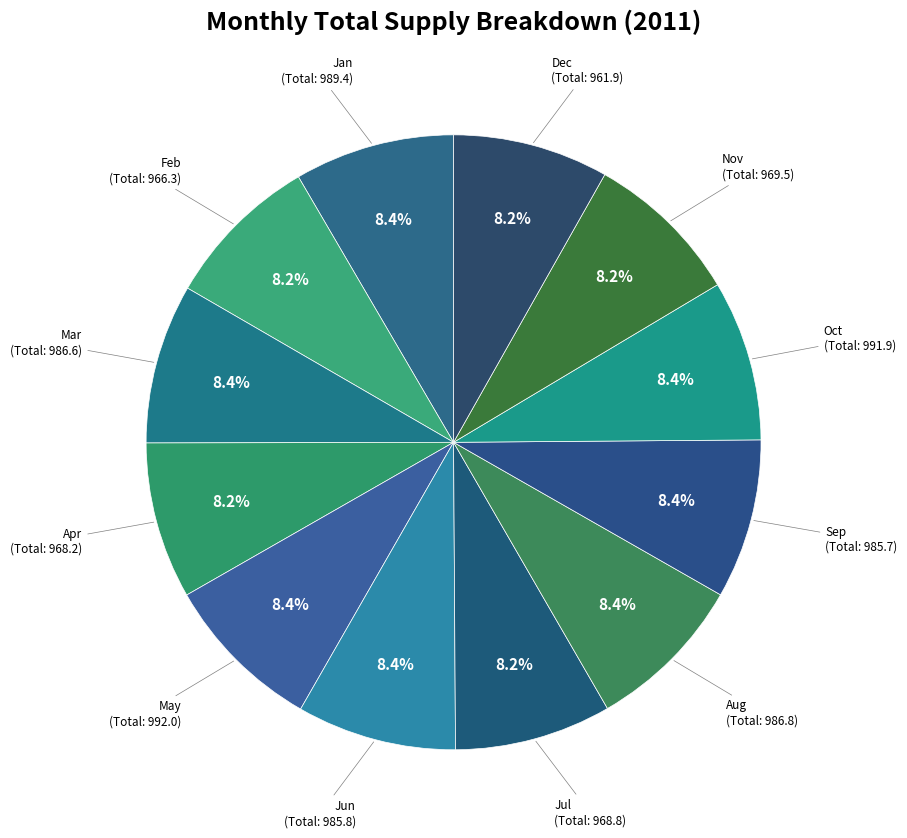

How many segments does this pie chart have?

12